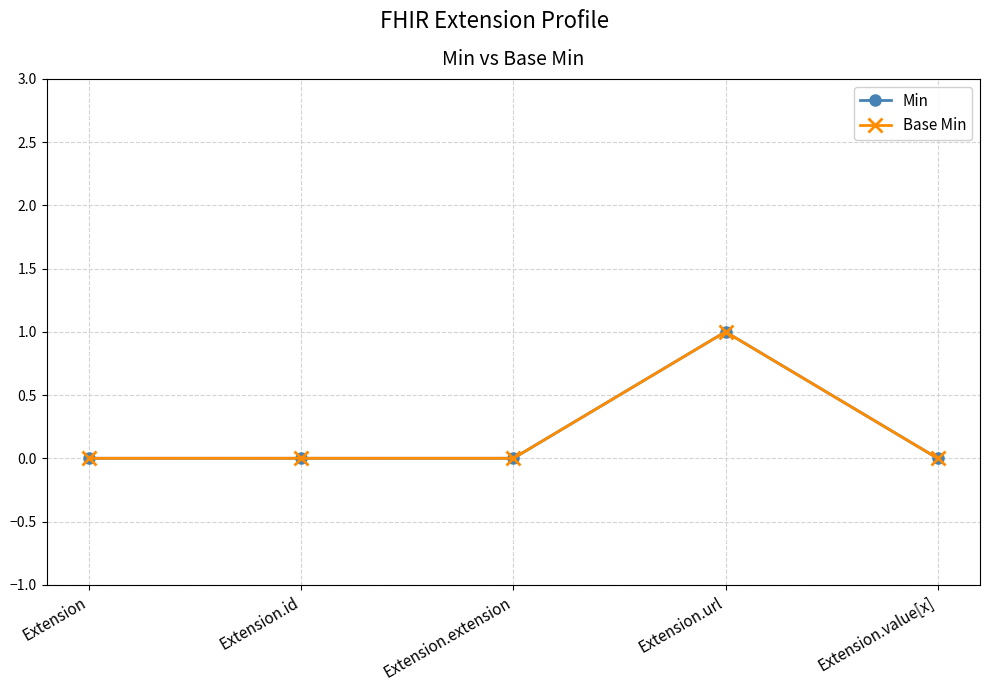

Does the chart have visible grid lines?

Yes